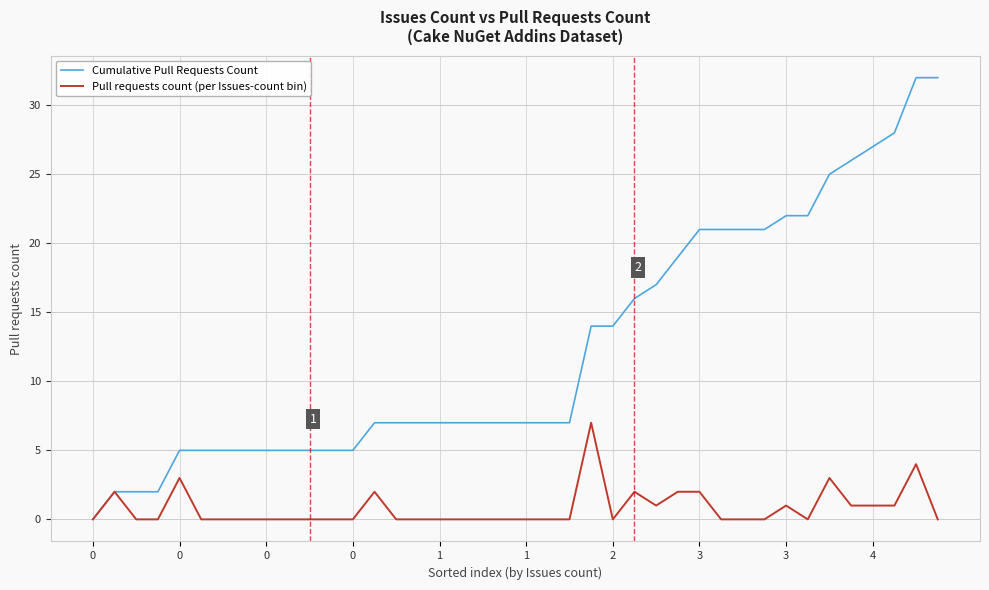

Reading right to left, transcribe all the data shown in this chart.

Cumulative Pull Requests Count: 32	32	28	27	26	25	22	22	21	21	21	21	19	17	16	14	14	7	7	7	7	7	7	7	7	7	7	5	5	5	5	5	5	5	5	5	2	2	2	0
Pull requests count (per Issues-count bin): 0	4	1	1	1	3	0	1	0	0	0	2	2	1	2	0	7	0	0	0	0	0	0	0	0	0	2	0	0	0	0	0	0	0	0	3	0	0	2	0